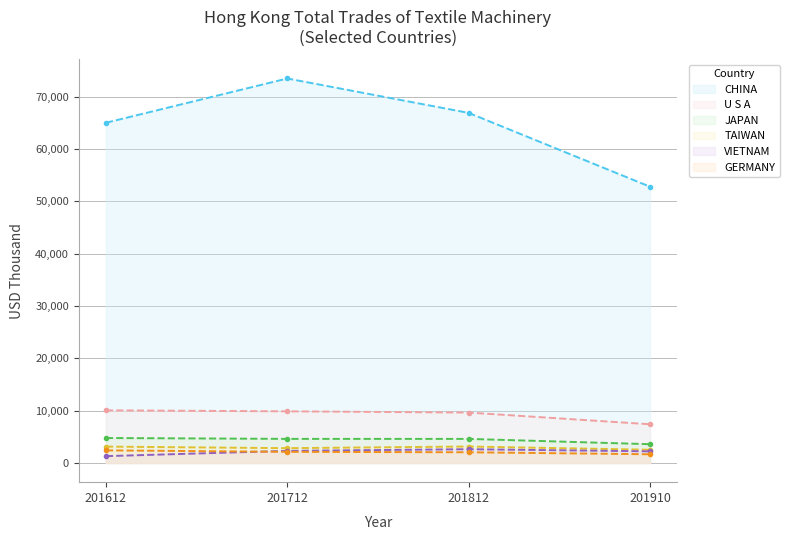

List the series in order of their peak value, lowest first.

GERMANY, VIETNAM, TAIWAN, JAPAN, U S A, CHINA